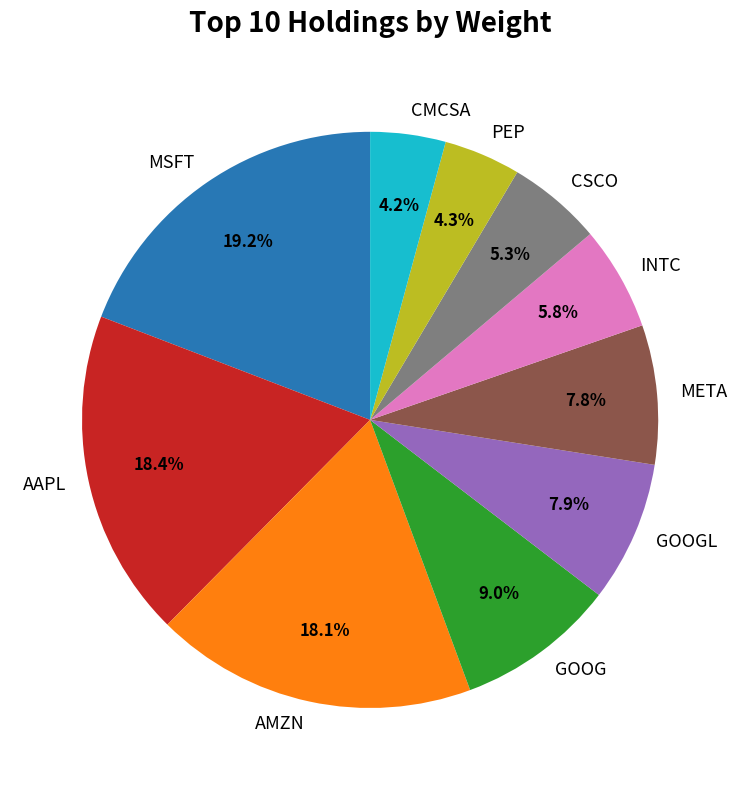

To the nearest percent, what percentage of the pie is INTC?

6%